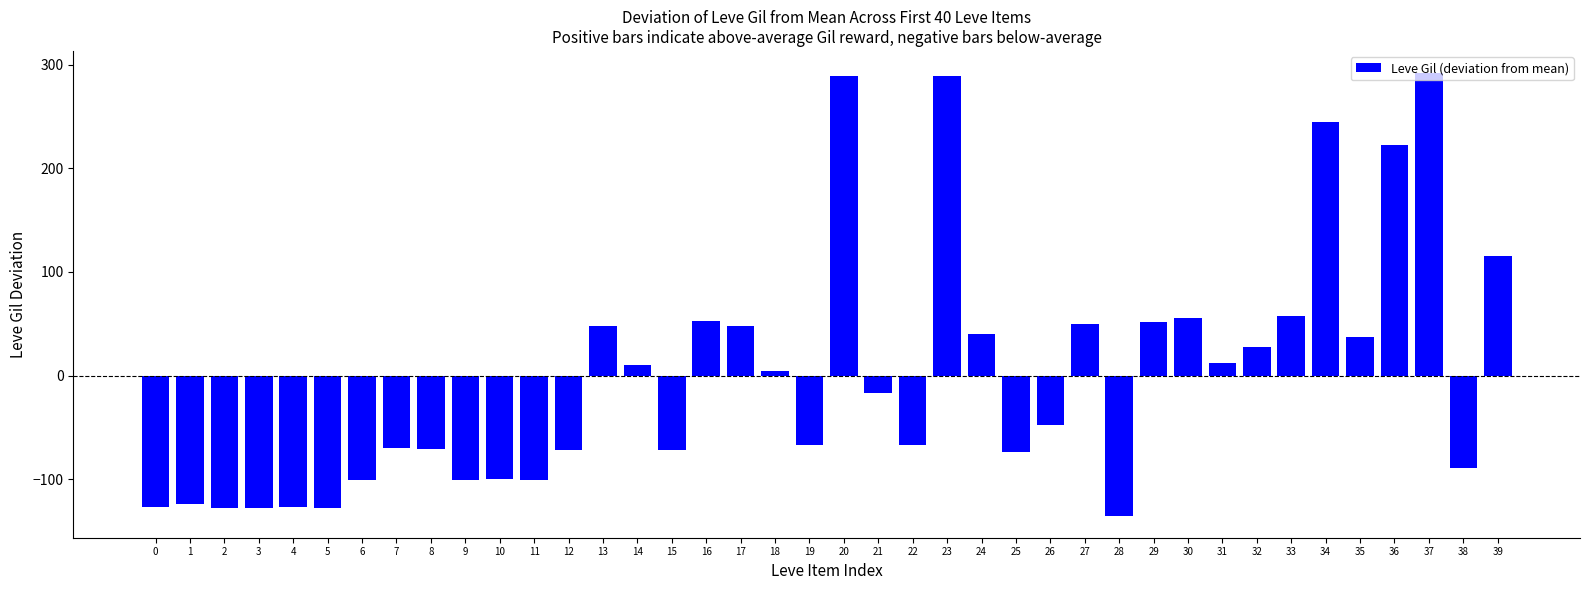

What is the difference between the values at 27 and 4?

177.0